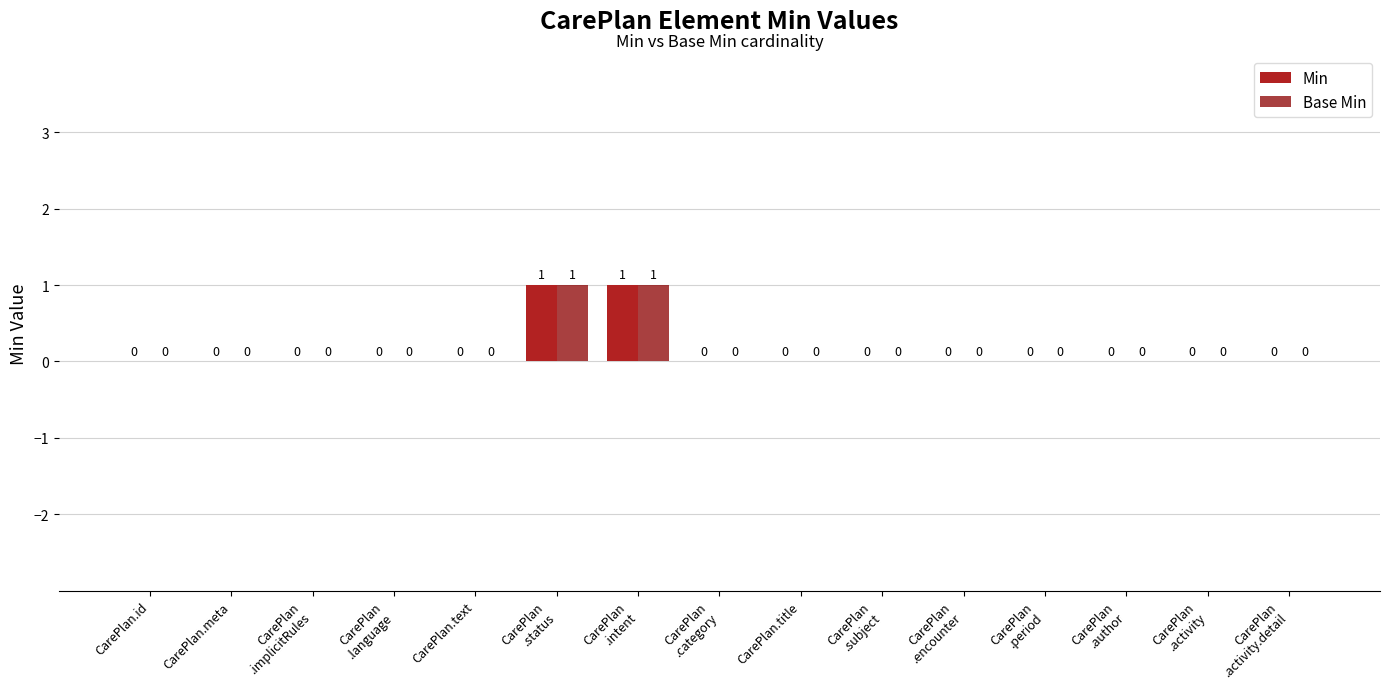

What is the sum of the Min values at CarePlan
.intent and CarePlan
.activity.detail?

1